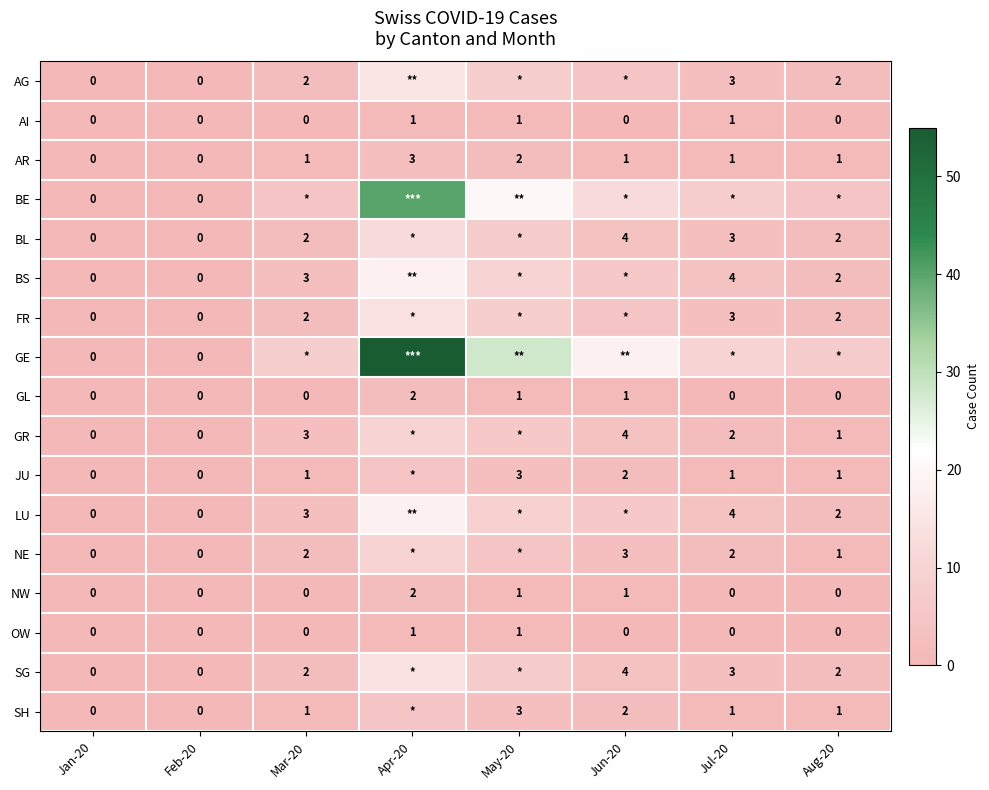

The value of FR at Mar-20 is 1. True or false?

False